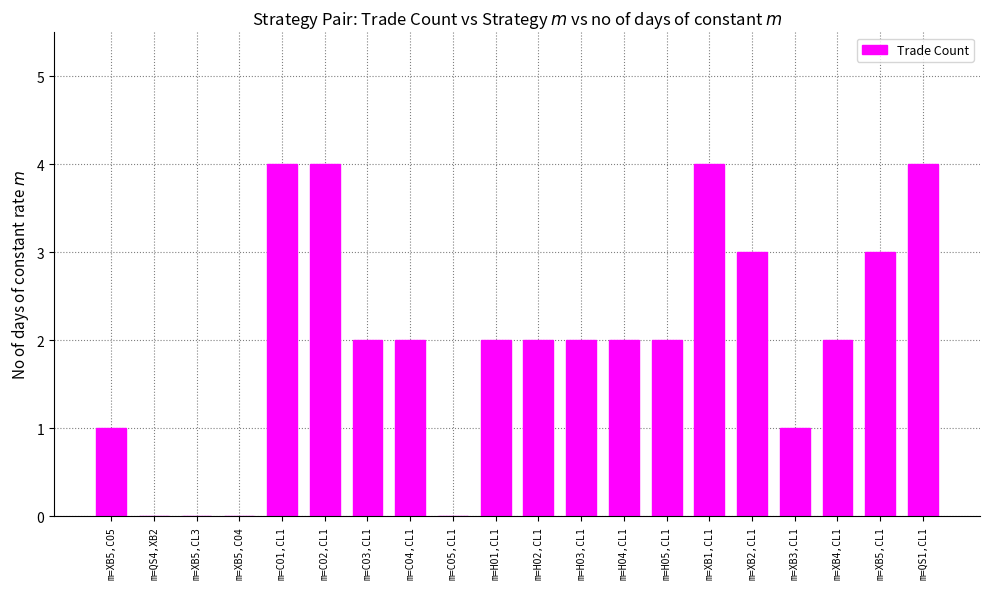

Is it true that the value at m=XB5,CL1 is 5?

False